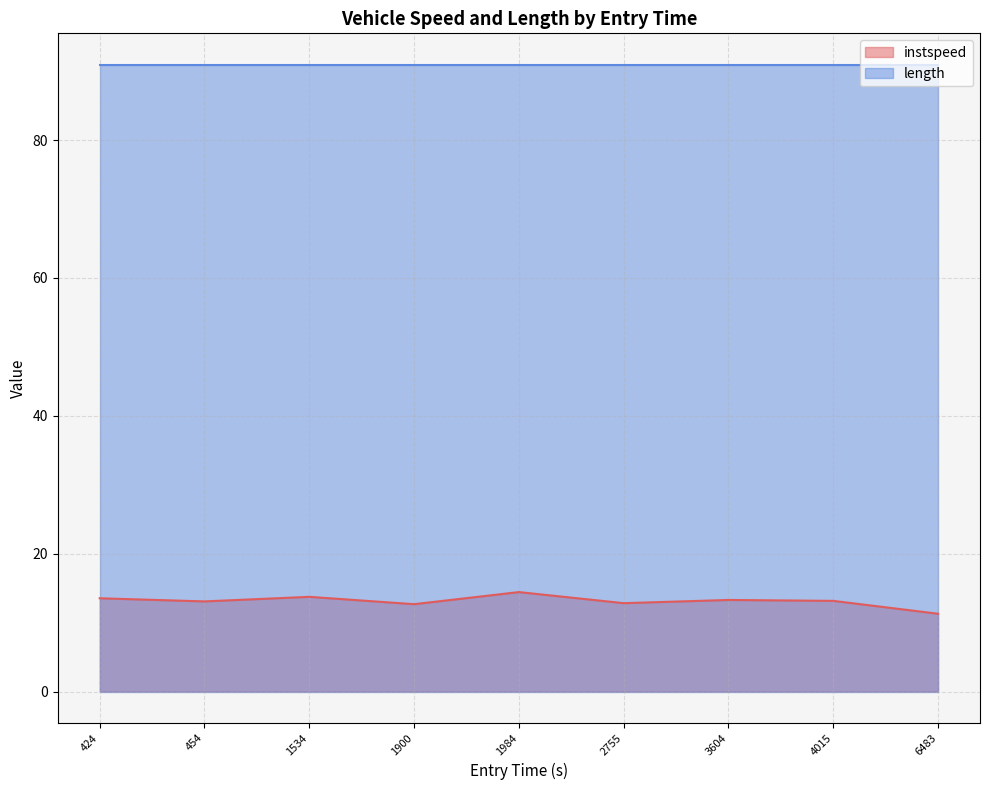

The length series shows 34.0 at 6483. True or false?

False